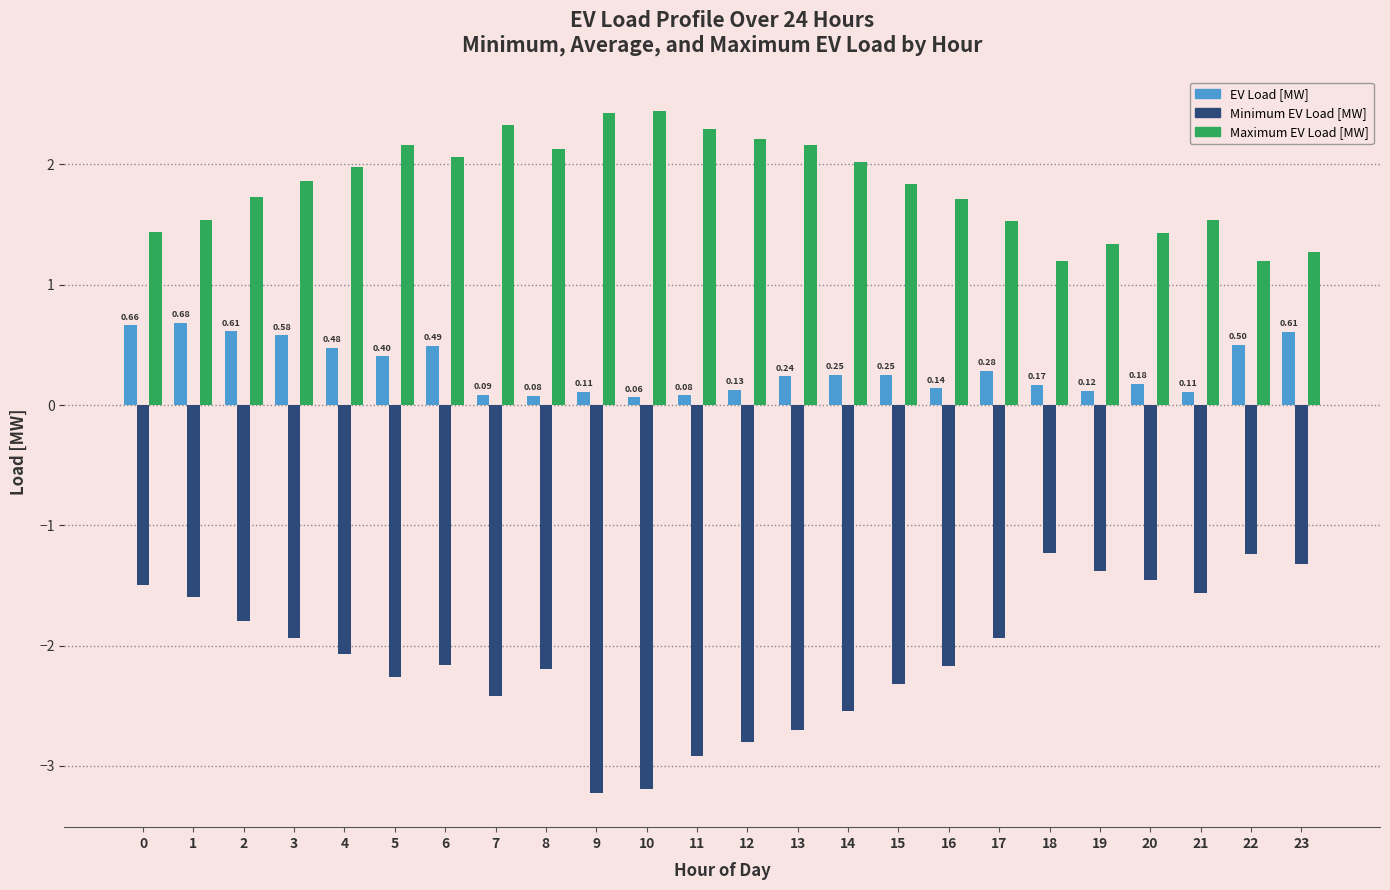

At how many categories does at least one series exceed -1?

24